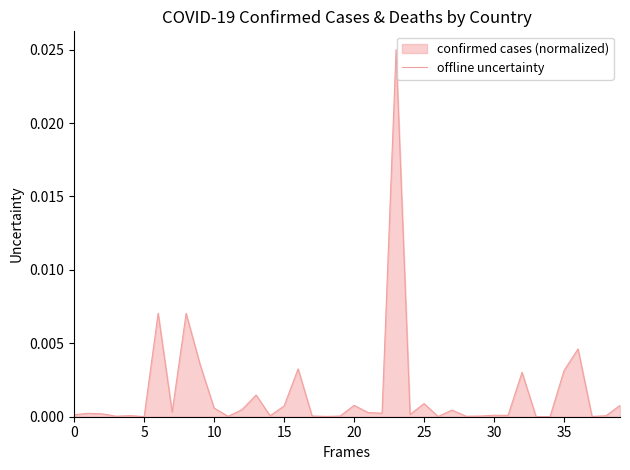

Between 11 and 35, which is larger?

35